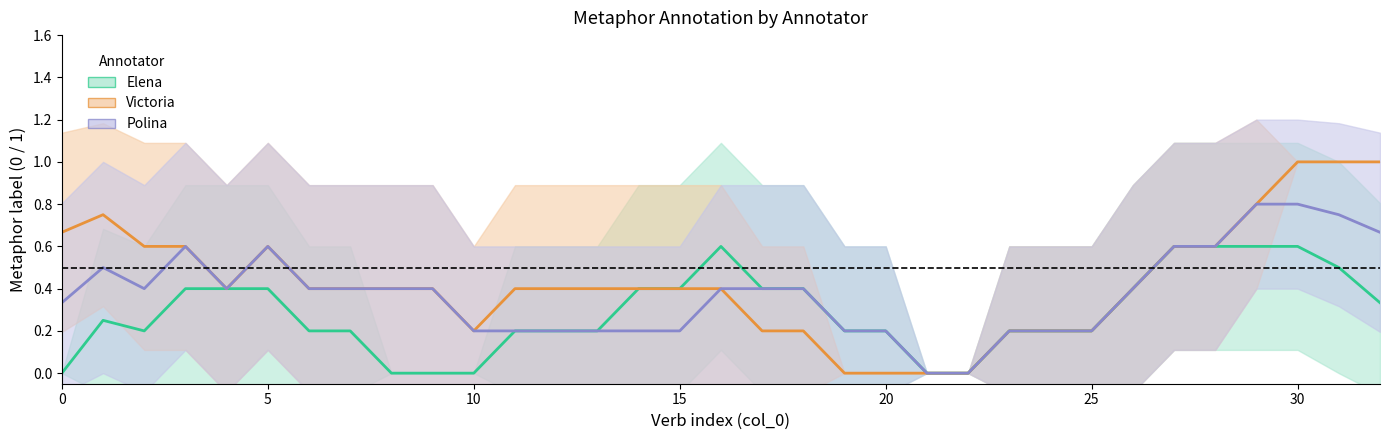

True or false: Polina_metaphor and Elena_metaphor intersect in this chart.

False